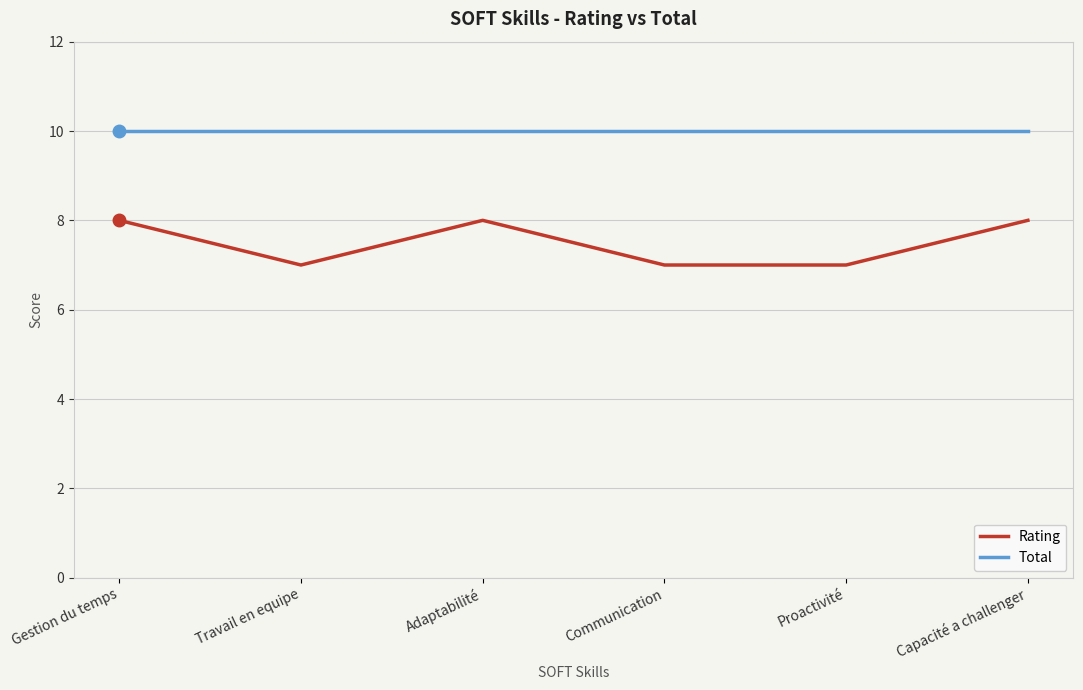

Between Gestion du temps and Communication, which series saw the biggest shift?

Rating